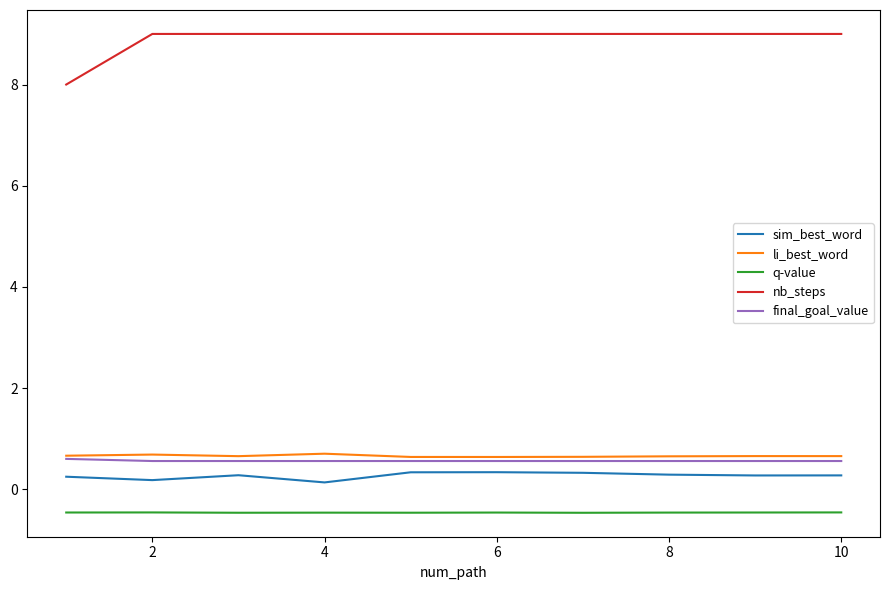

List the series in order of their peak value, lowest first.

q-value, sim_best_word, final_goal_value, li_best_word, nb_steps